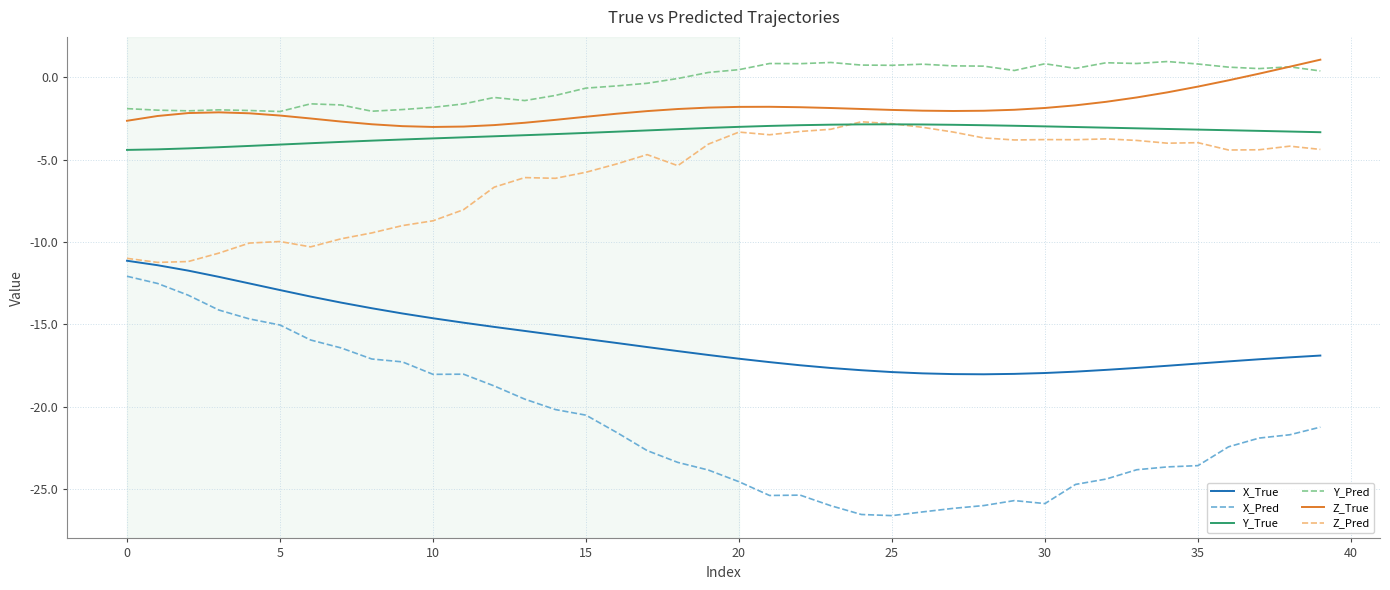

What is the difference between the maximum and second lowest values in the Z_True series?

4.1